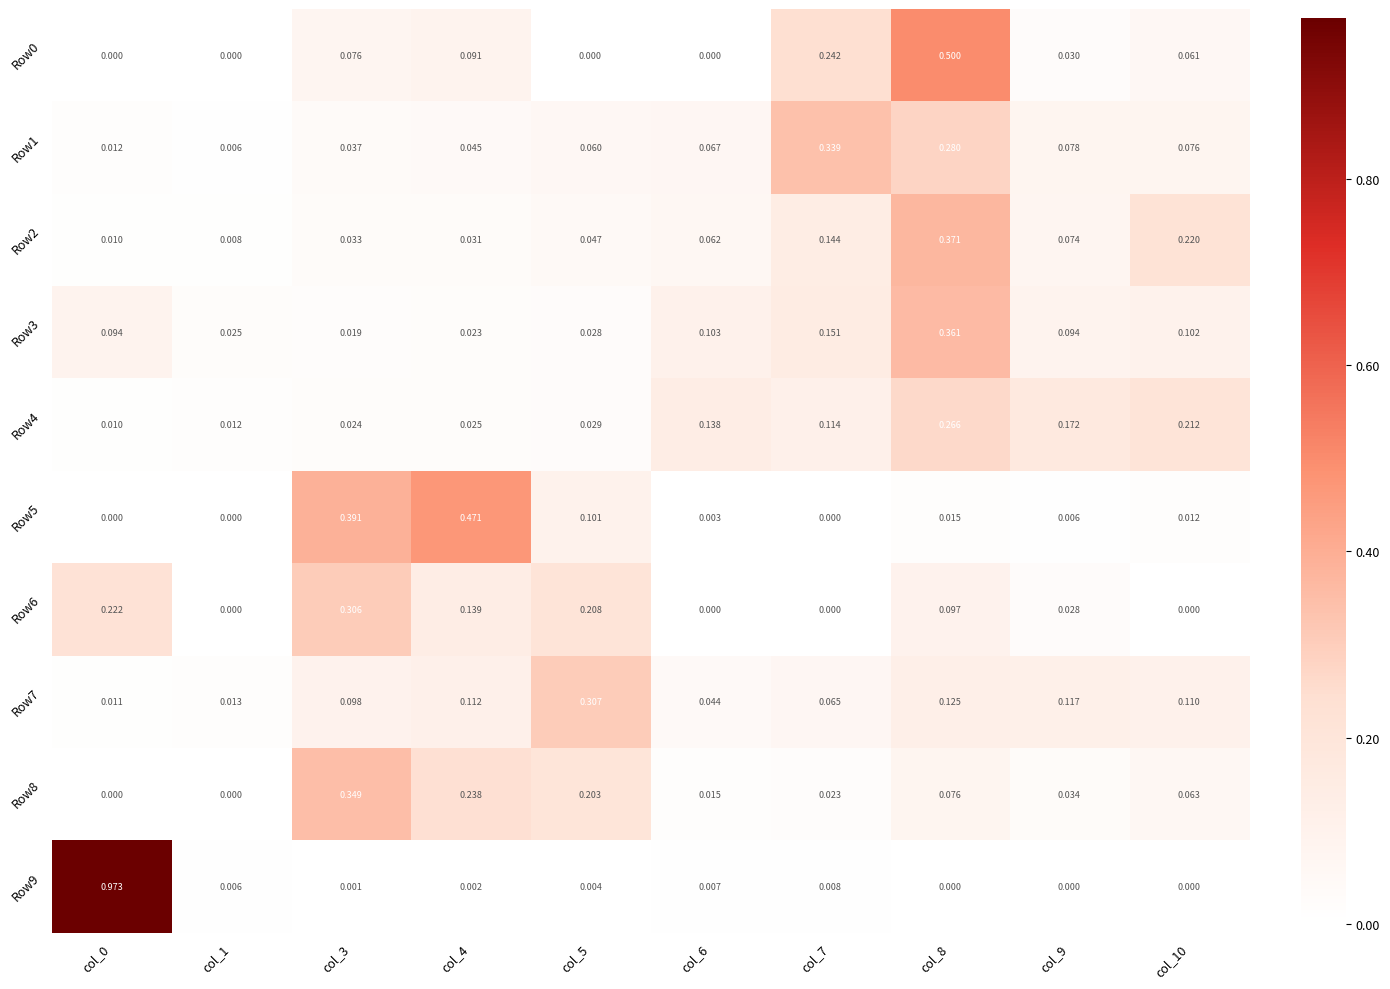

Is the value of Row3 at col_1 greater than the value of Row5 at col_5?

No